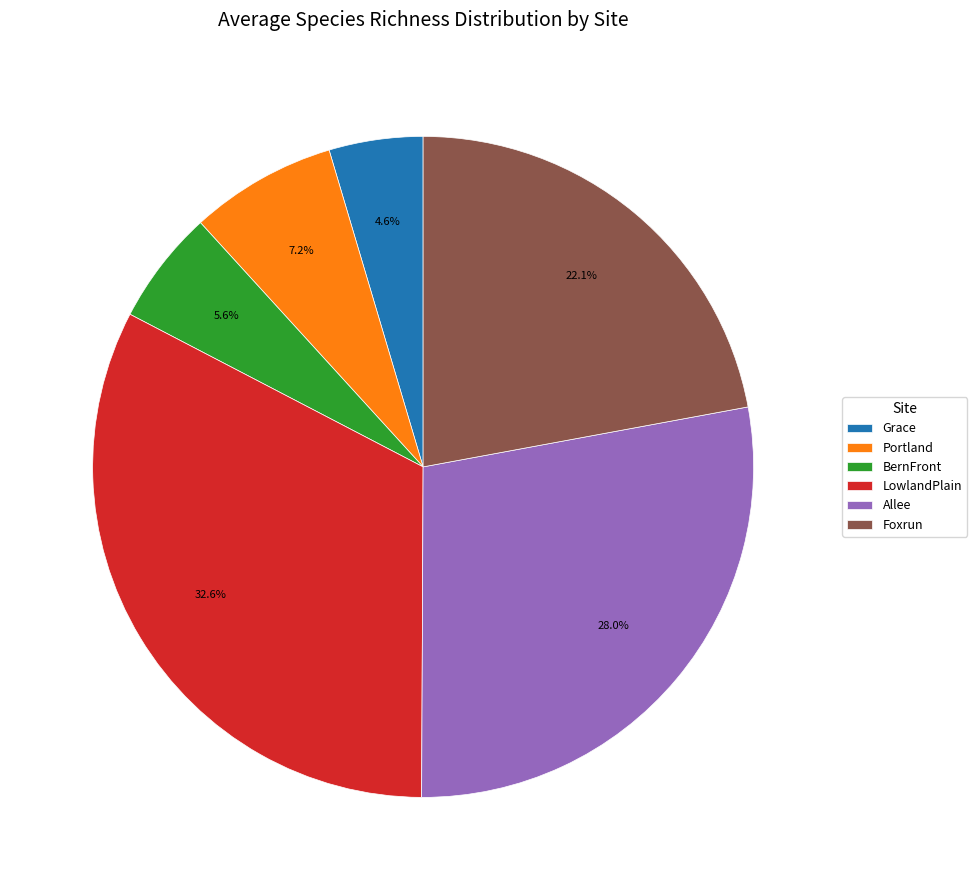

How many slices are in this pie chart?

6